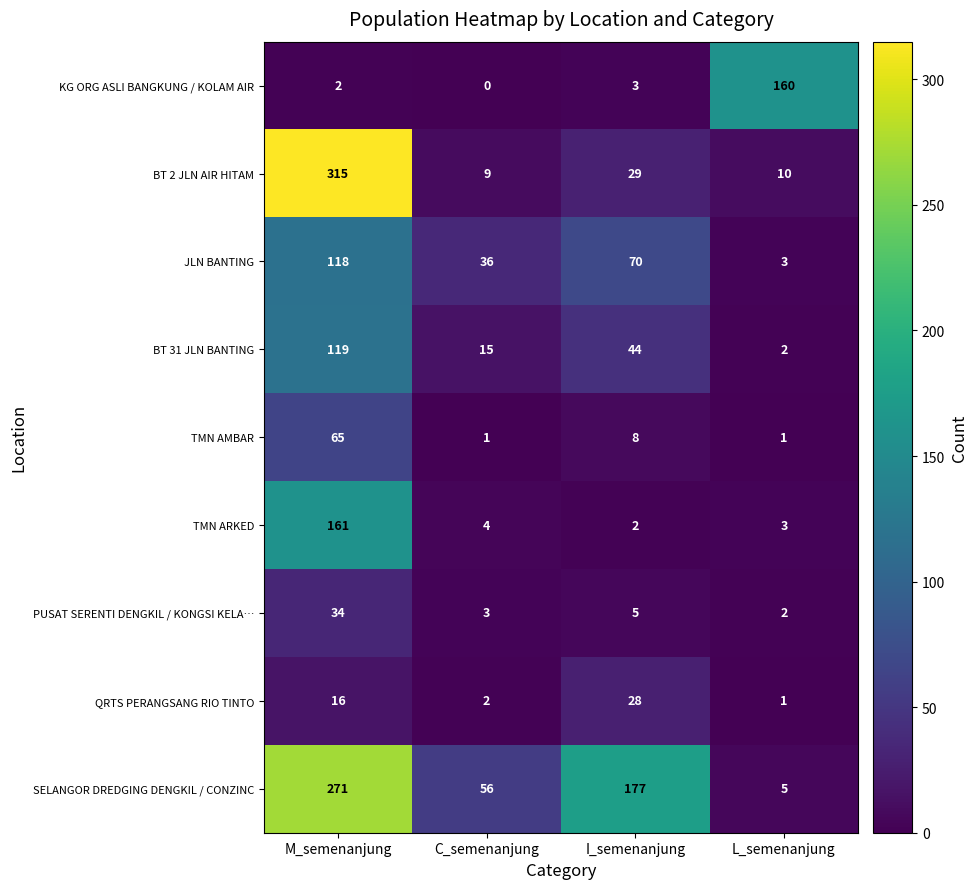

At how many categories does at least one series exceed 79?

3